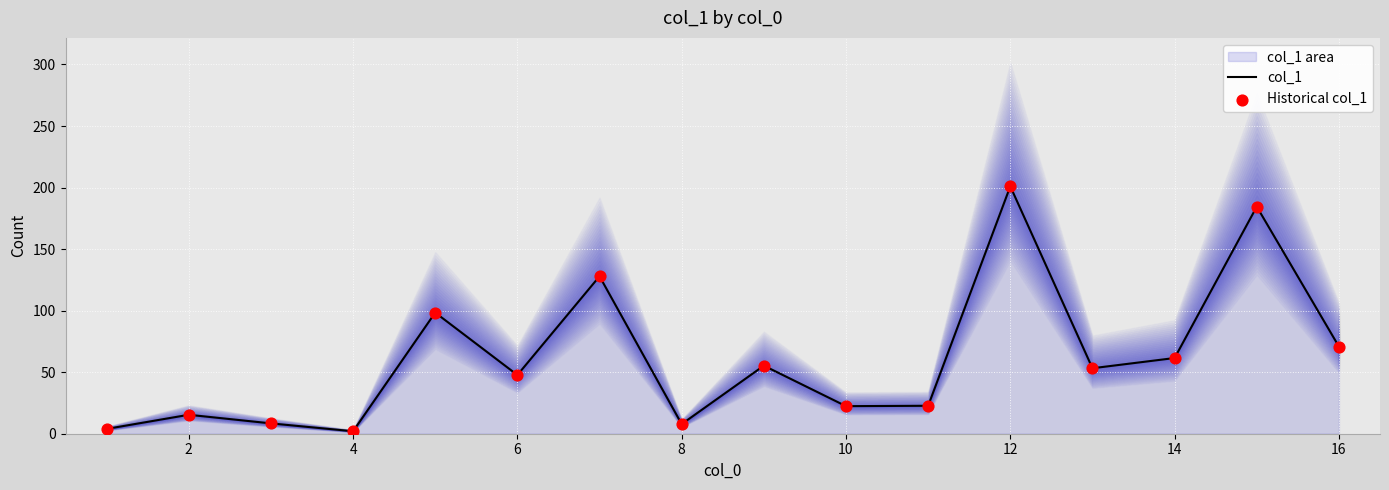

At how many categories does at least one series exceed 129?

2